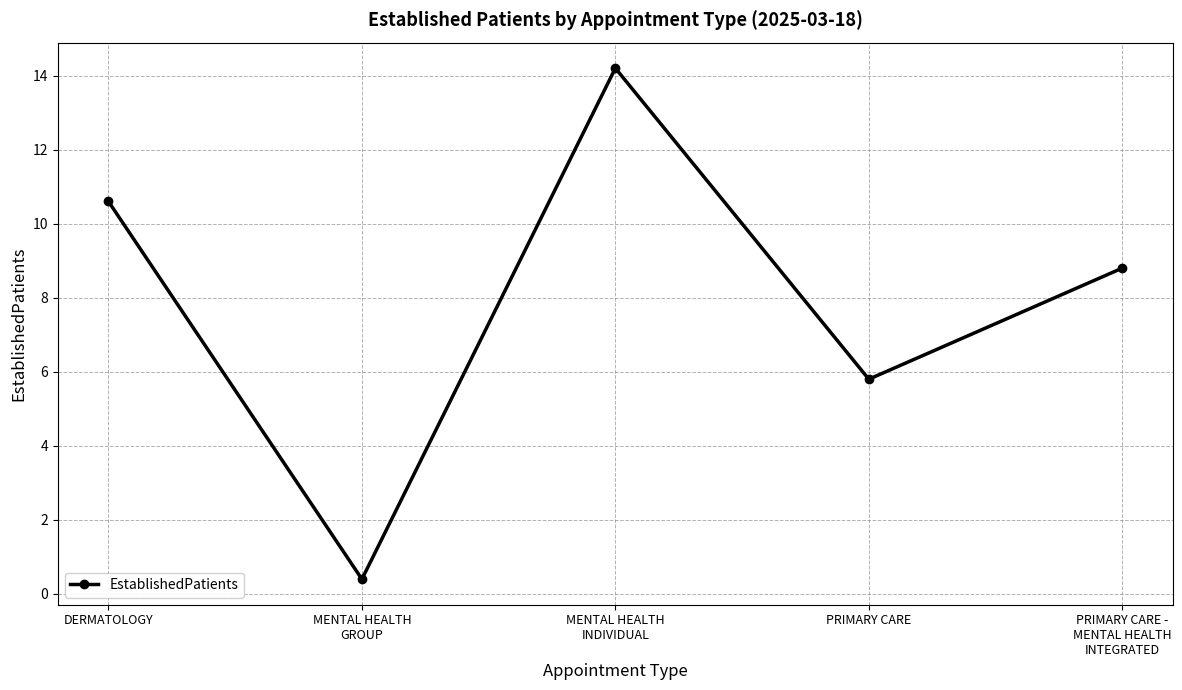

Does the chart have visible grid lines?

Yes